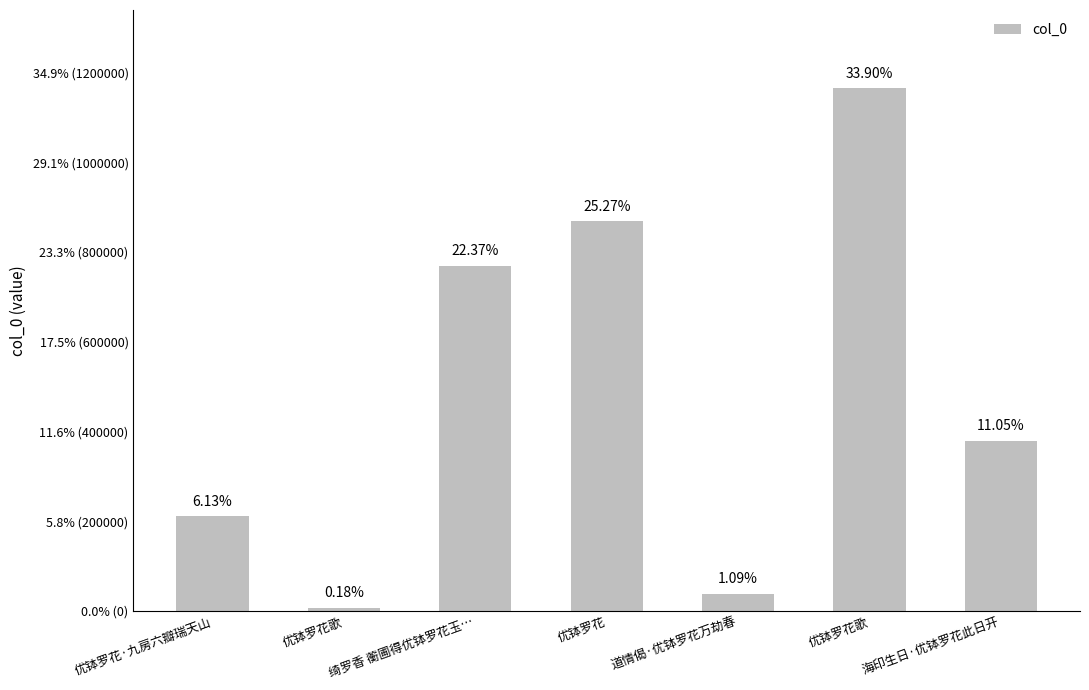

Are the bars horizontal?

No